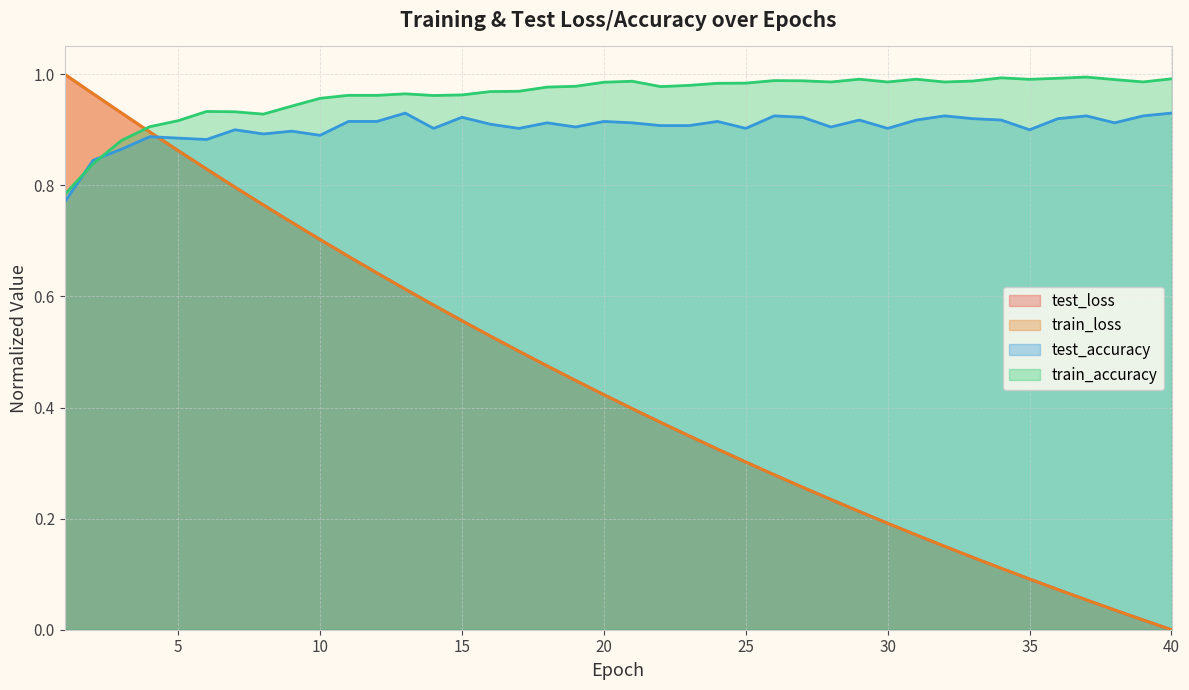

Which label corresponds to the largest value in the chart?

1